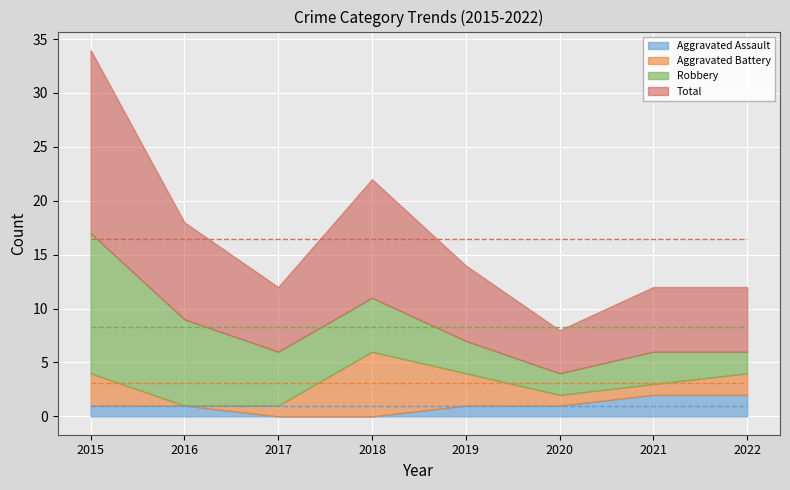

At which category does Total reach its first local peak?

2018